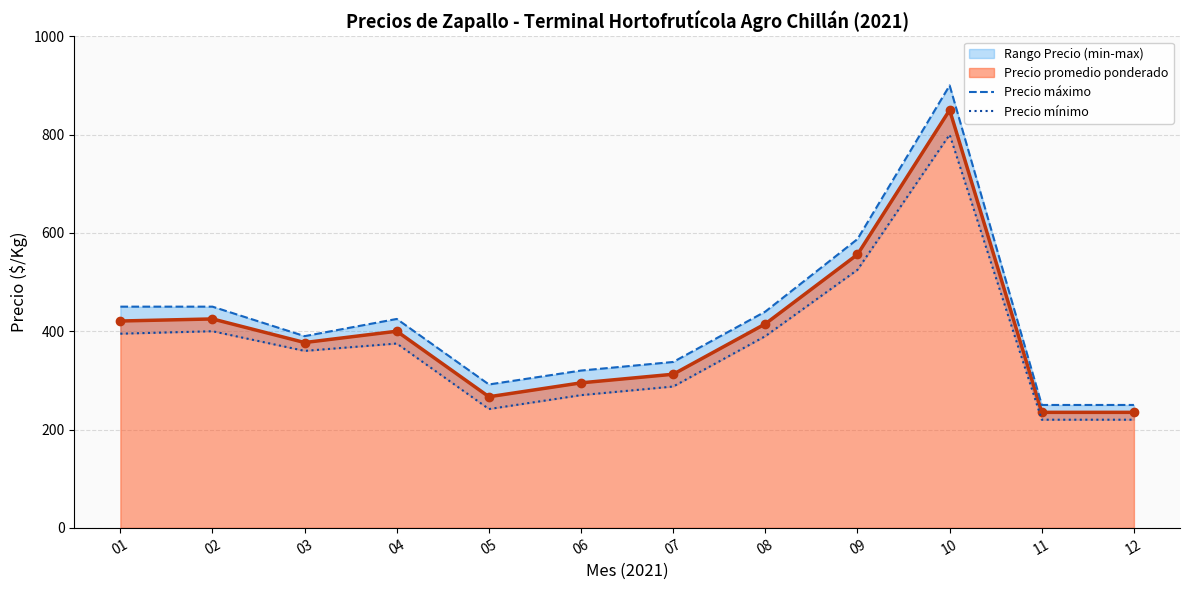

What is the sum of all Precio máximo values?

5091.7